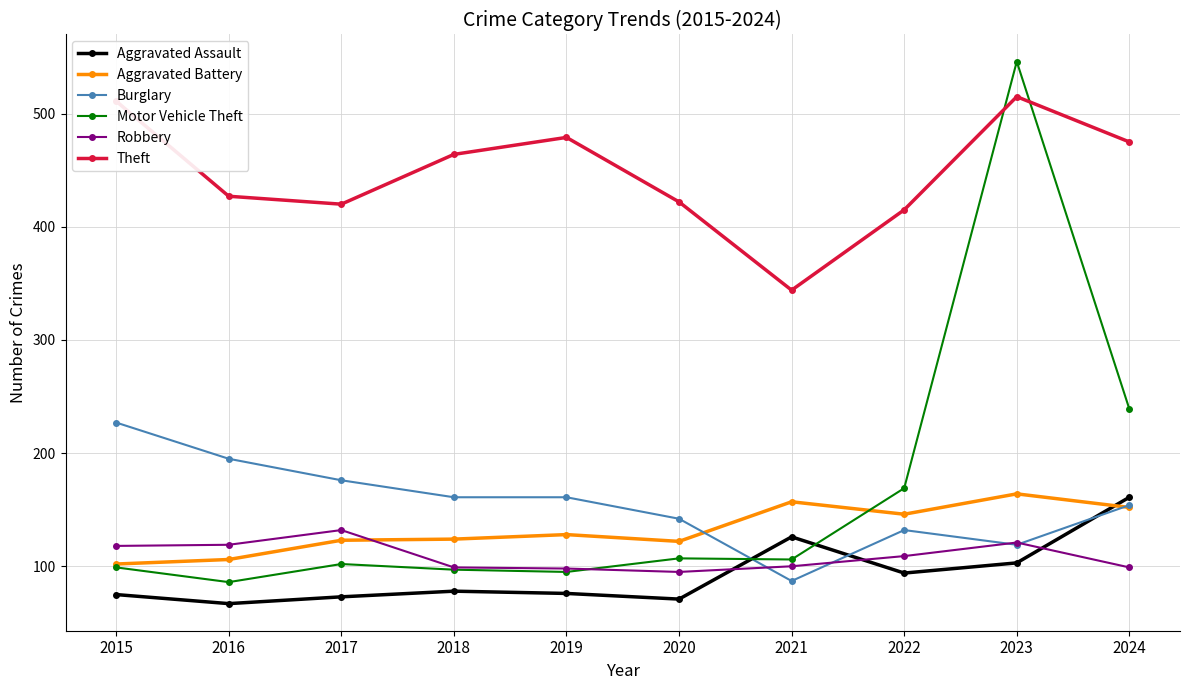

What is the sum of the Burglary values at 2024 and 2023?

273